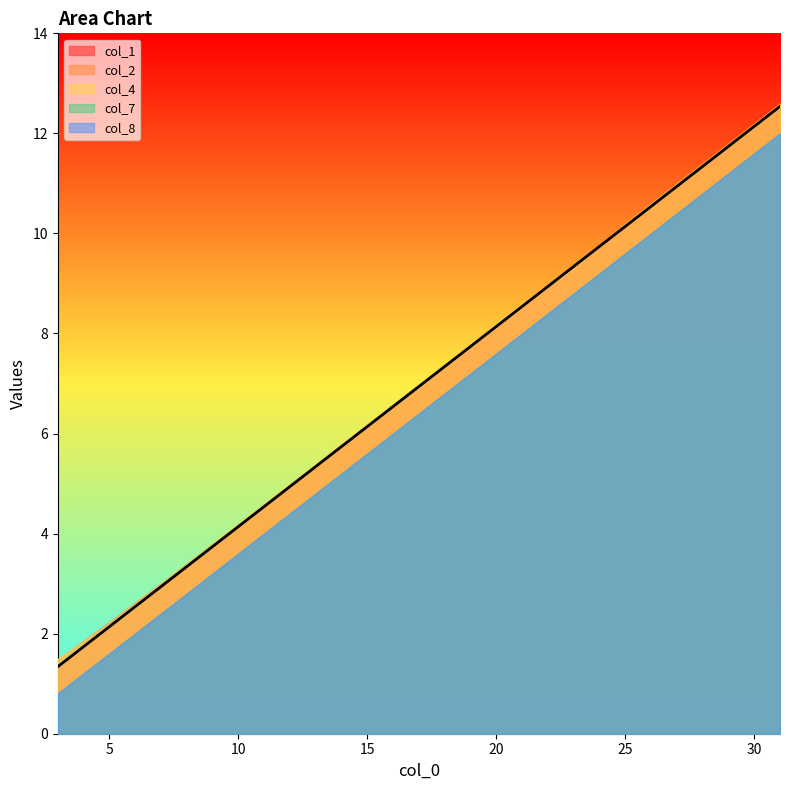

What is the sum of all col_2 values?

104.8